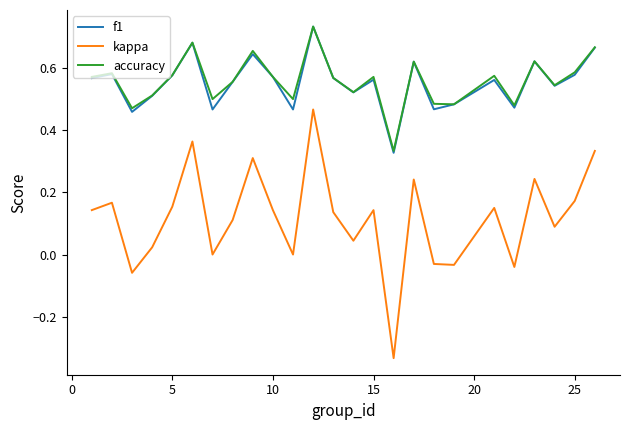

True or false: kappa and accuracy cross at least once.

False